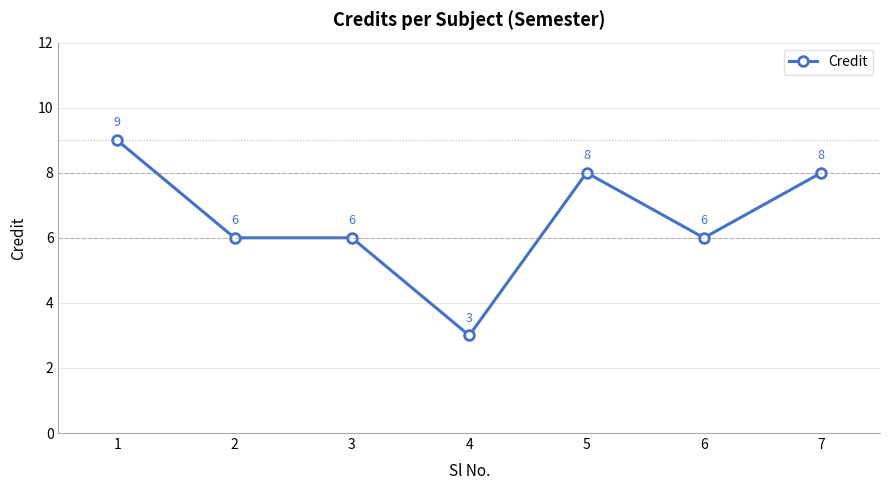

At which category does the chart reach its minimum across all series?

4